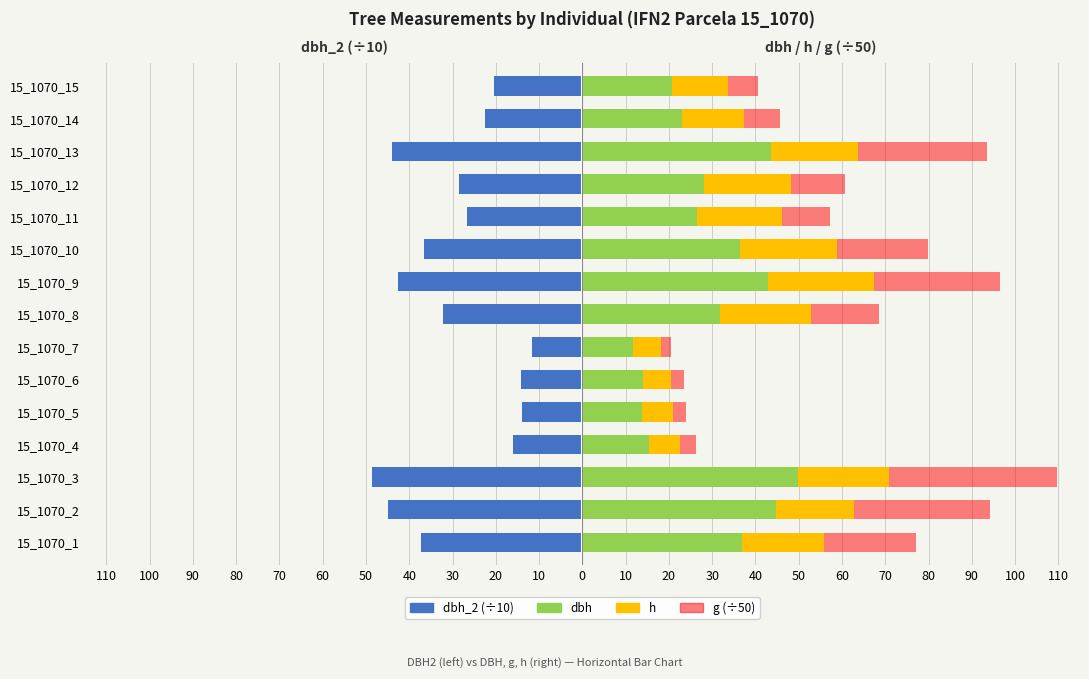

How many bars are there in each group?

4